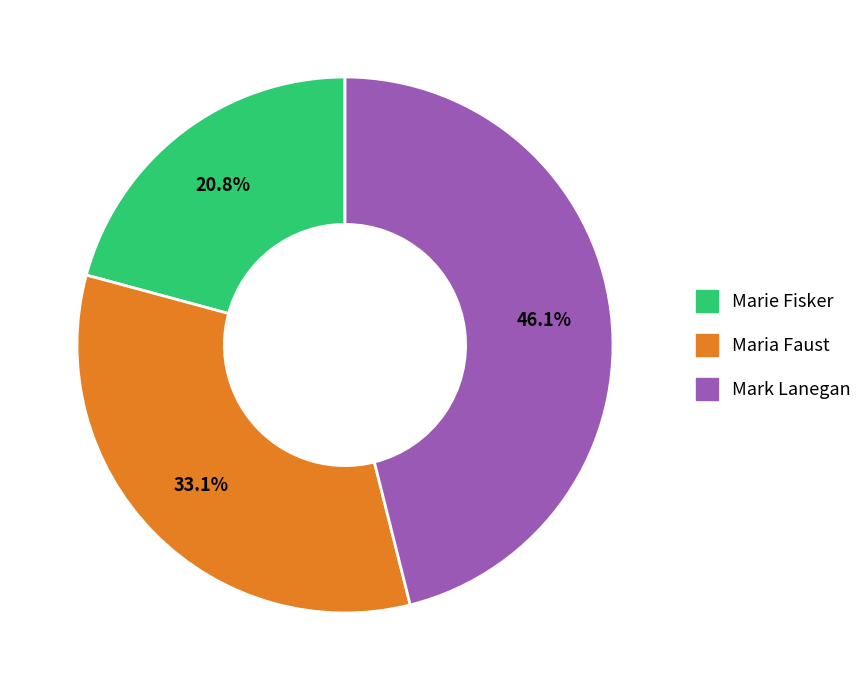

To the nearest percent, what is the average slice percentage?

33%